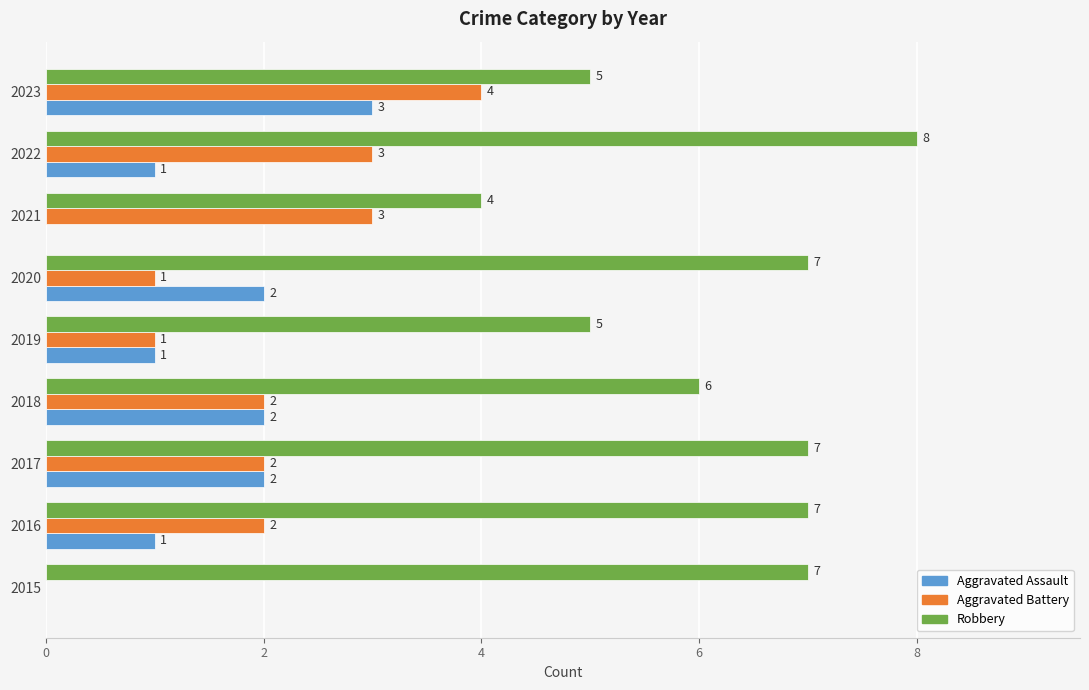

Is the value of Aggravated Battery at 2018 greater than the value of Robbery at 2020?

No